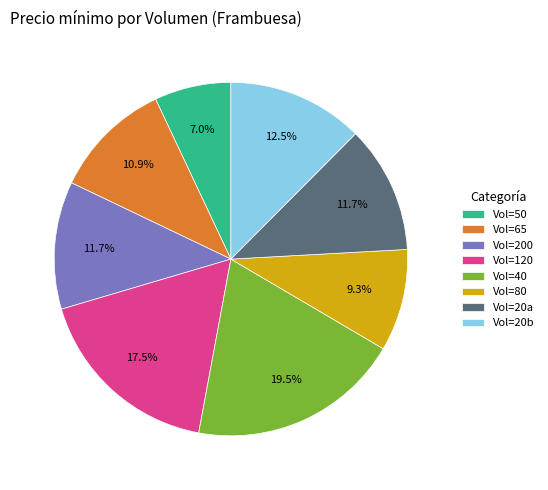

How many slices are in this pie chart?

8